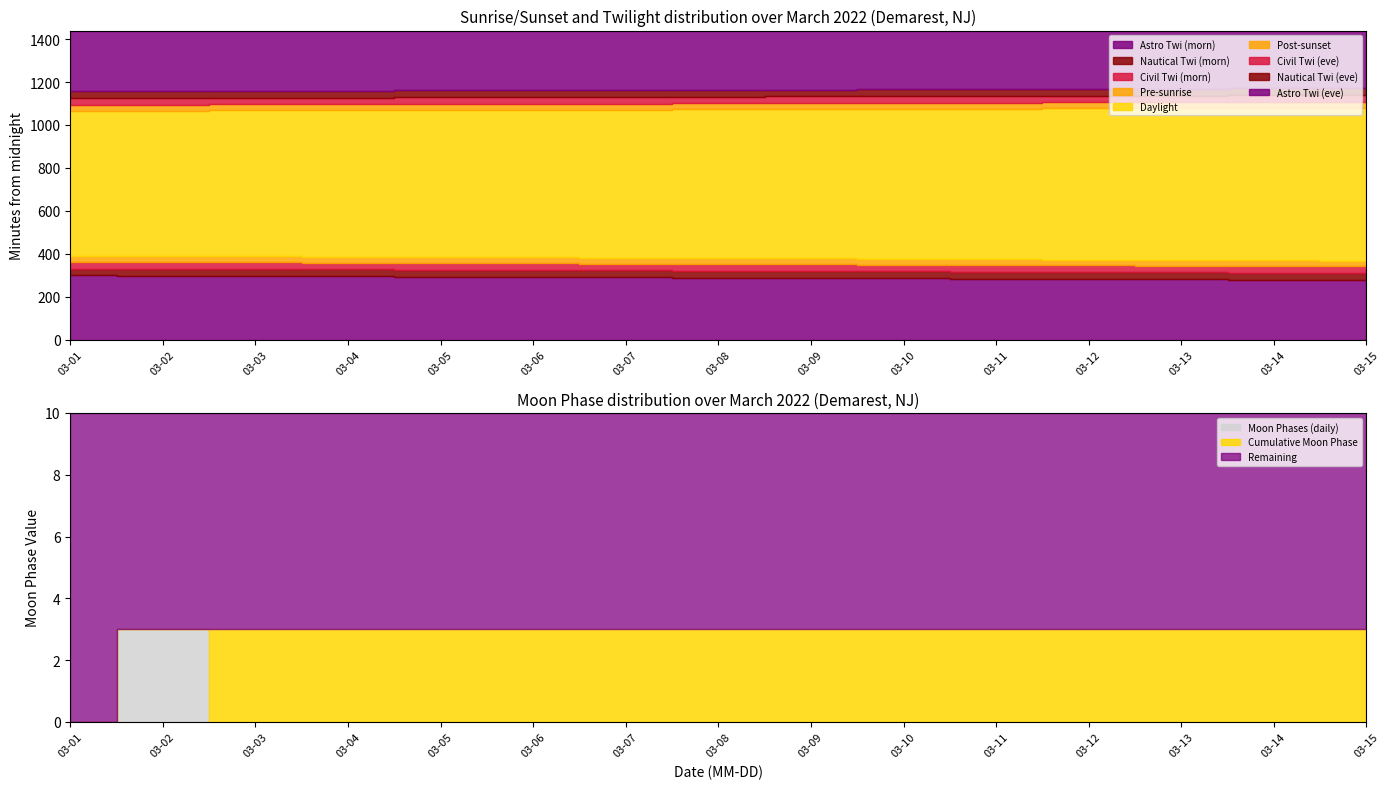

What is the difference between the highest and lowest values at 2022-03-03?

3